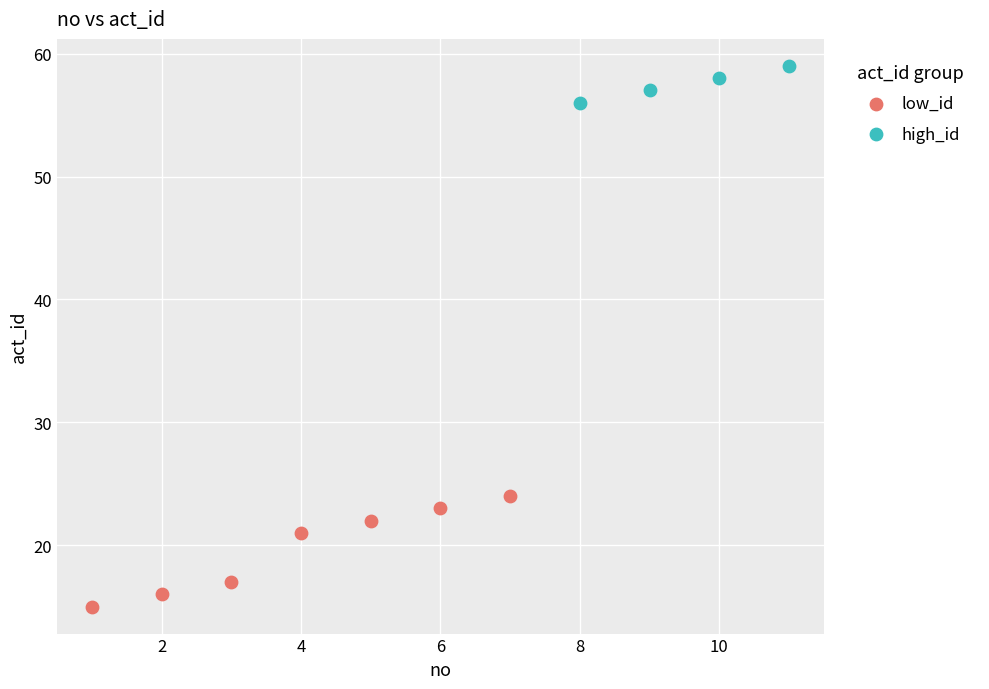

Which series contains the lowest Y value?

low_id